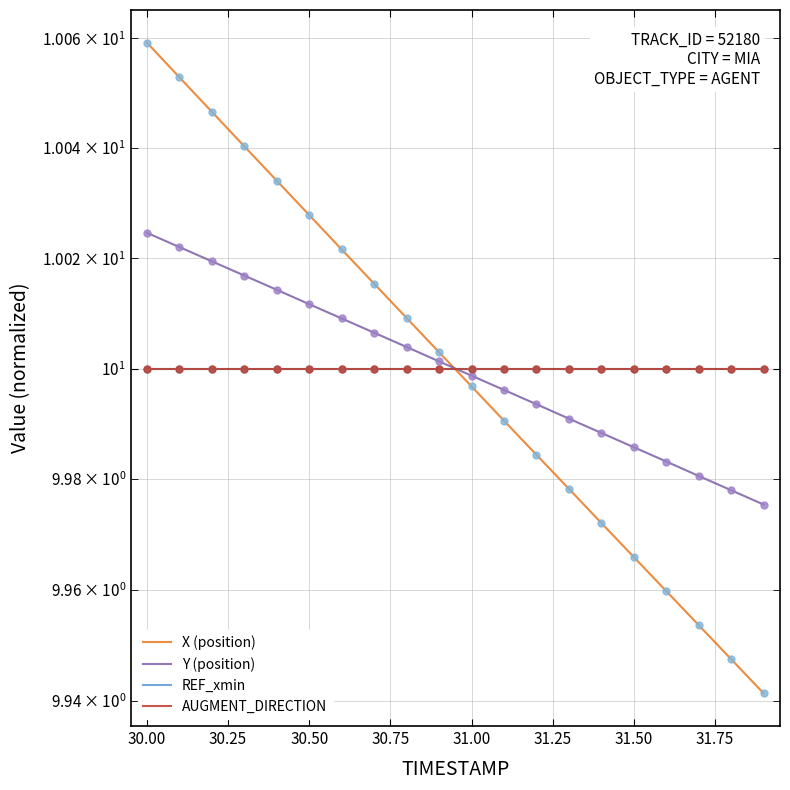

Which series reaches the minimum Y coordinate?

X (position)